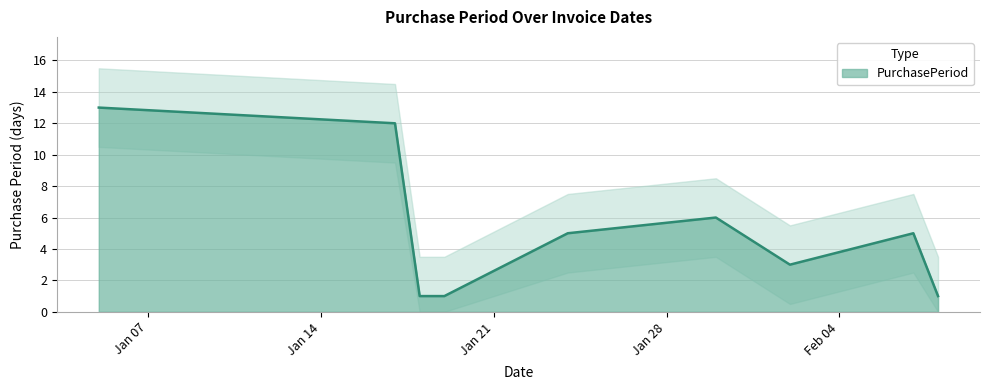

List the labels in order of value, smallest first.

2017-01-18, 2017-01-19, 2017-02-08, 2017-02-02, 2017-01-24, 2017-02-07, 2017-01-30, 2017-01-17, 2017-01-05